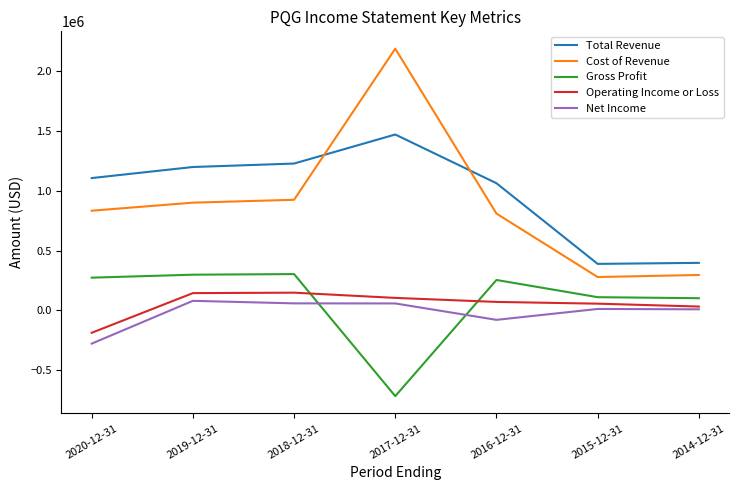

What is the smallest value displayed?

-718400